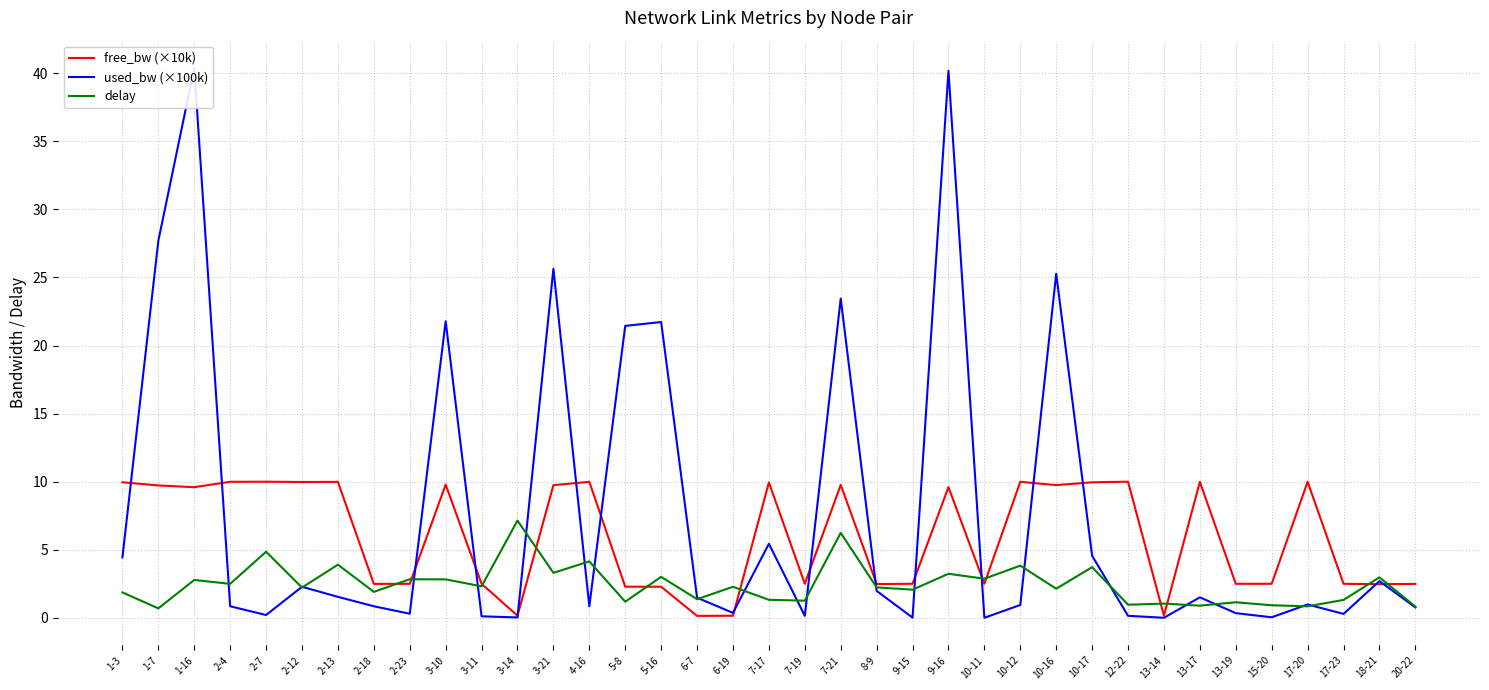

Rank the series by their maximum value, from lowest to highest.

delay, free_bw (×10k), used_bw (×100k)